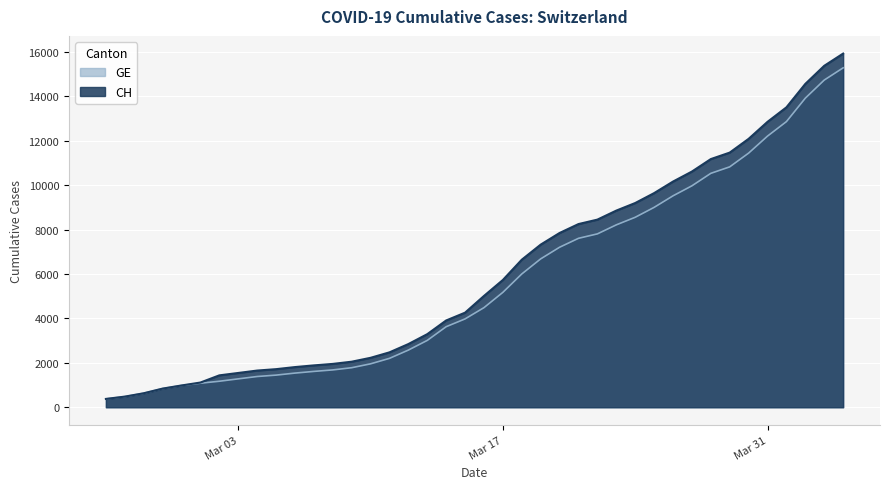

What is the sum of all GE values?

225656